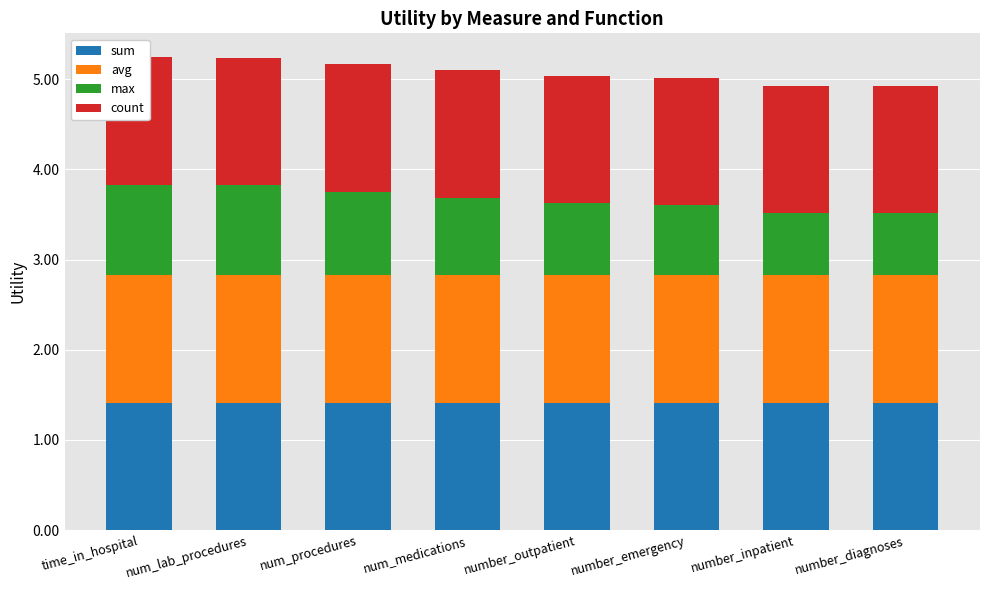

Reading left to right, transcribe all the data shown in this chart.

sum: 1.4	1.4	1.4	1.4	1.4	1.4	1.4	1.4
avg: 1.4	1.4	1.4	1.4	1.4	1.4	1.4	1.4
max: 1.0	1.0	0.9	0.9	0.8	0.8	0.7	0.7
count: 1.4	1.4	1.4	1.4	1.4	1.4	1.4	1.4